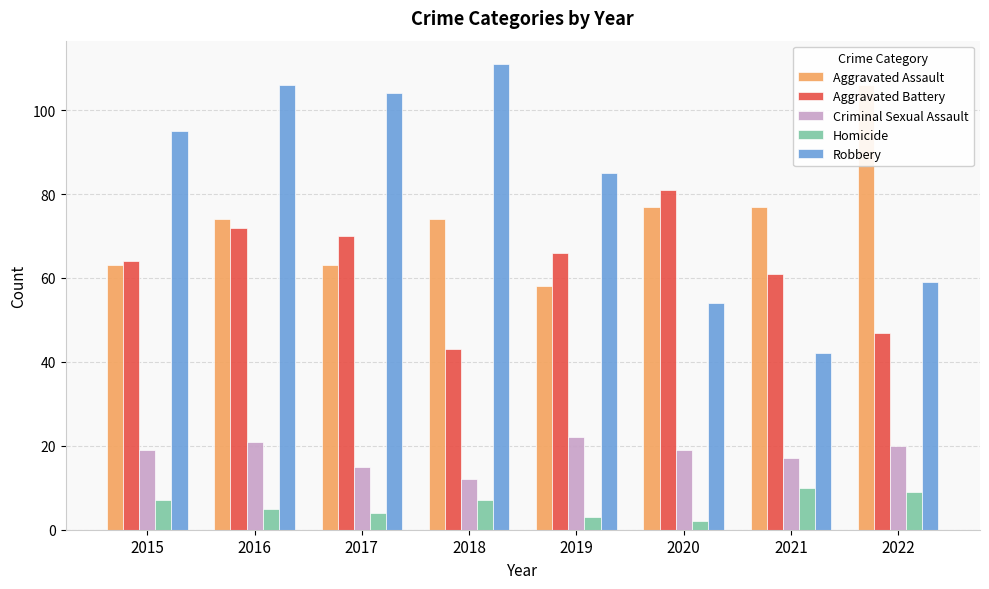

What is the value of the Homicide bar at the 1st from the left?

7